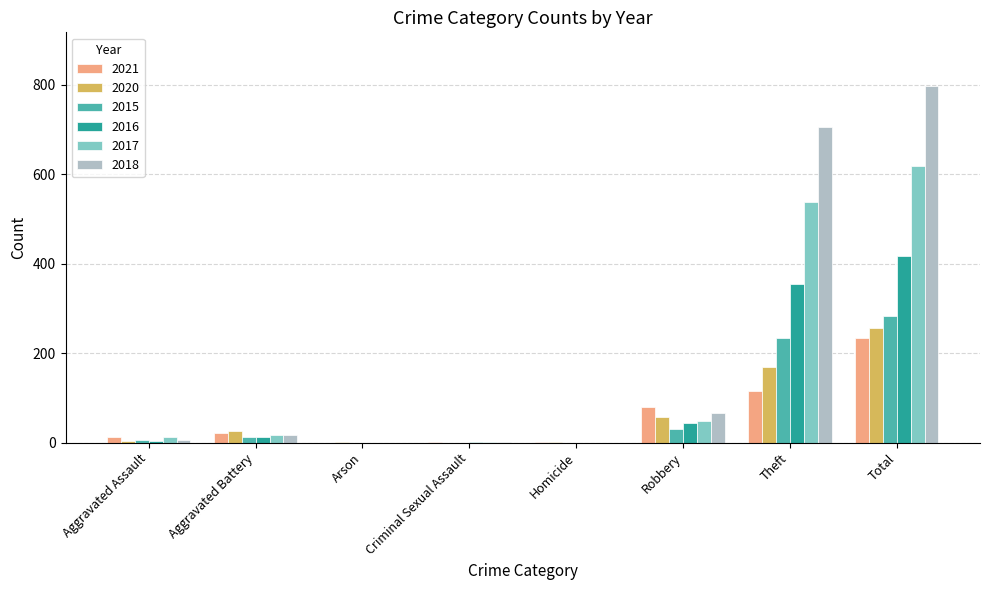

What is the sum of all 2020 values?

514